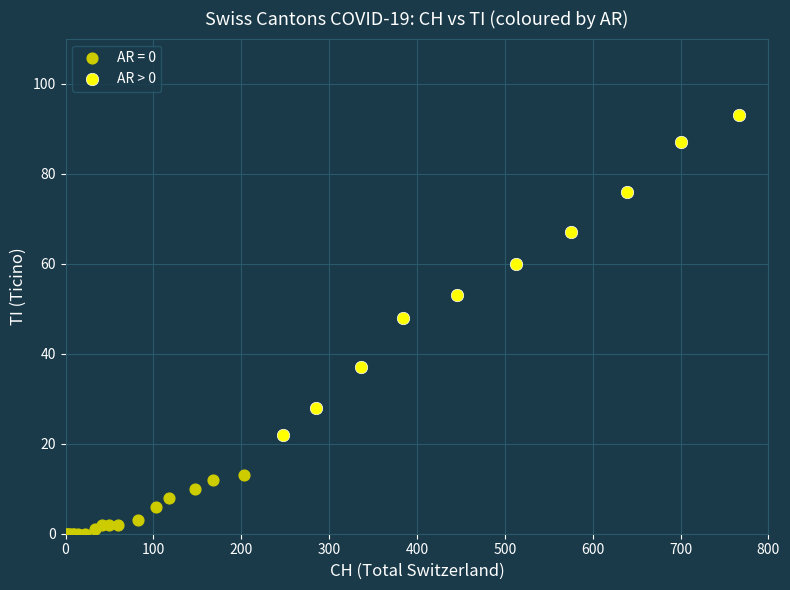

Which series reaches the minimum Y coordinate?

AR = 0